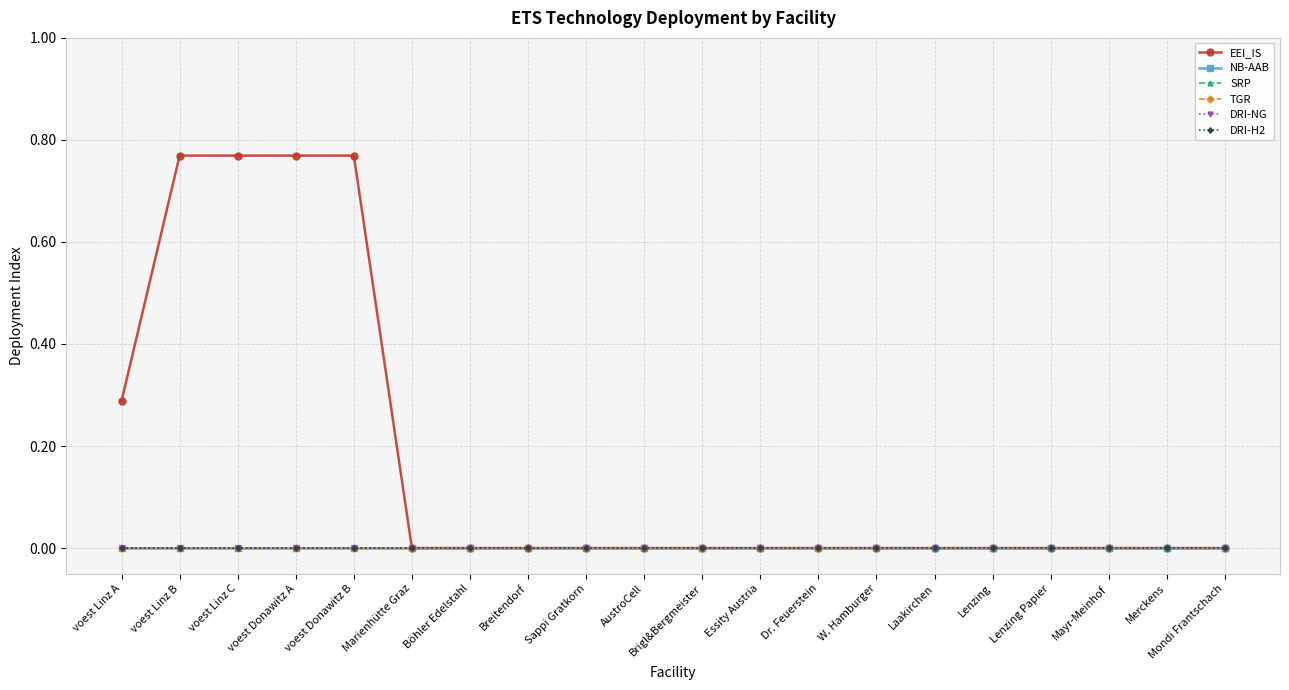

What is the label of the 14th point from the right?

Böhler Edelstahl